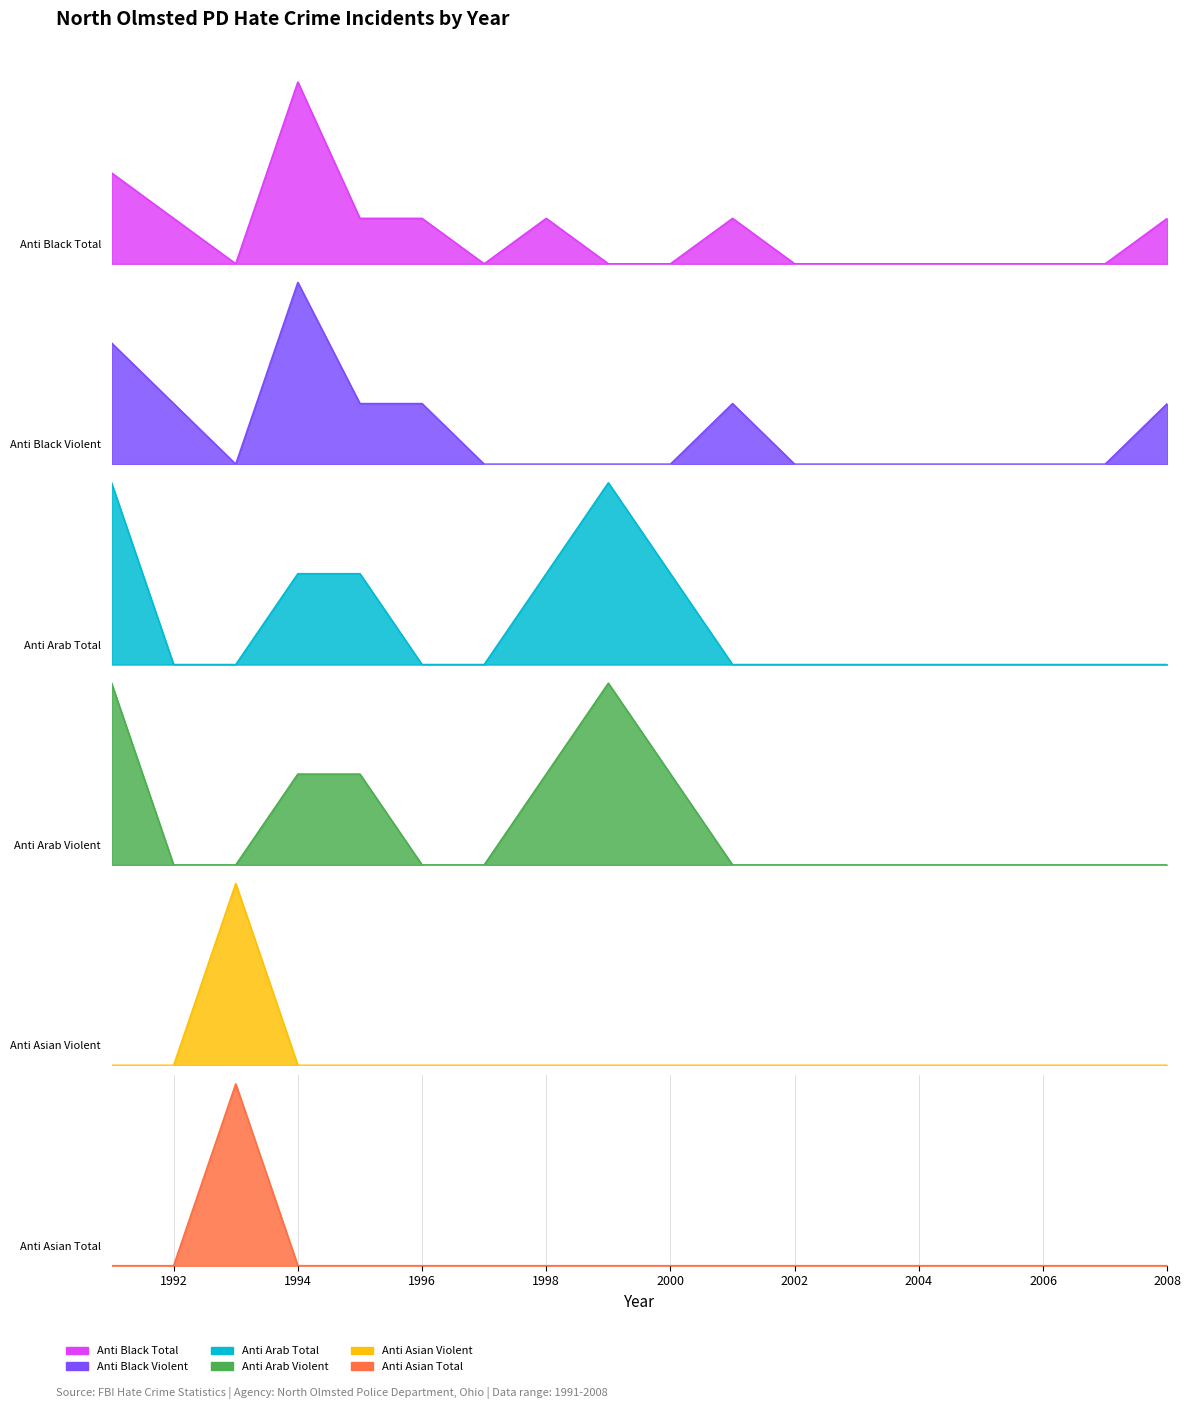

Reading left to right, transcribe all the data shown in this chart.

anti_black_total: 1991=2	1992=1	1993=0	1994=4	1995=1	1996=1	1997=0	1998=1	1999=0	2000=0	2001=1	2002=0	2003=0	2004=0	2005=0	2006=0	2007=0	2008=1
anti_black_violent: 1991=2	1992=1	1993=0	1994=3	1995=1	1996=1	1997=0	1998=0	1999=0	2000=0	2001=1	2002=0	2003=0	2004=0	2005=0	2006=0	2007=0	2008=1
anti_arab_total: 1991=2	1992=0	1993=0	1994=1	1995=1	1996=0	1997=0	1998=1	1999=2	2000=1	2001=0	2002=0	2003=0	2004=0	2005=0	2006=0	2007=0	2008=0
anti_arab_violent: 1991=2	1992=0	1993=0	1994=1	1995=1	1996=0	1997=0	1998=1	1999=2	2000=1	2001=0	2002=0	2003=0	2004=0	2005=0	2006=0	2007=0	2008=0
anti_asian_violent: 1991=0	1992=0	1993=1	1994=0	1995=0	1996=0	1997=0	1998=0	1999=0	2000=0	2001=0	2002=0	2003=0	2004=0	2005=0	2006=0	2007=0	2008=0
anti_asian_total: 1991=0	1992=0	1993=1	1994=0	1995=0	1996=0	1997=0	1998=0	1999=0	2000=0	2001=0	2002=0	2003=0	2004=0	2005=0	2006=0	2007=0	2008=0